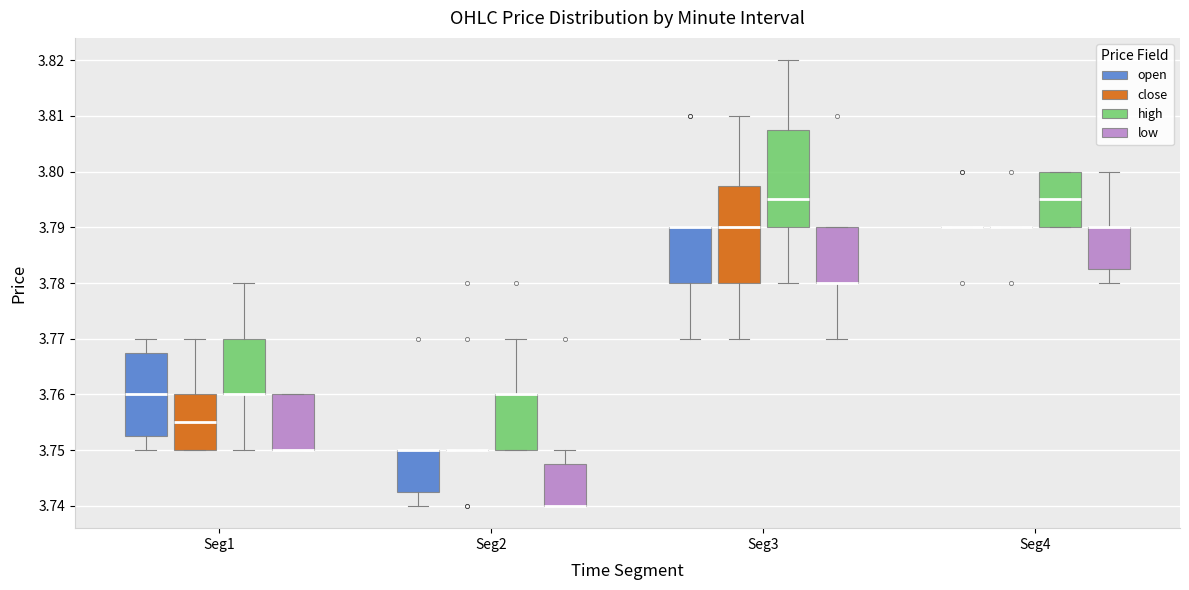

Reading left to right, read every box against the y-axis: the position of its median line, the range the box covers, and the ends of its whiskers. The values are not printed on the chart, so give them approximately, as read against the axis.

Seg1 (open): median 3.760, box 3.753 to 3.768, whiskers 3.750 to 3.770
Seg1 (close): median 3.755, box 3.750 to 3.760, whiskers 3.750 to 3.770
Seg1 (high): median 3.760 (drawn on the box's lower edge), box 3.760 to 3.770, whiskers 3.750 to 3.780
Seg1 (low): median 3.750 (drawn on the box's lower edge), box 3.750 to 3.760, whiskers 3.750 to 3.760
Seg2 (open): median 3.750 (drawn on the box's upper edge), box 3.743 to 3.750, whiskers 3.740 to 3.750
Seg2 (close): box collapsed to a line at 3.750, whiskers 3.750 to 3.750
Seg2 (high): median 3.760 (drawn on the box's upper edge), box 3.750 to 3.760, whiskers 3.750 to 3.770
Seg2 (low): median 3.740 (drawn on the box's lower edge), box 3.740 to 3.748, whiskers 3.740 to 3.750
Seg3 (open): median 3.790 (drawn on the box's upper edge), box 3.780 to 3.790, whiskers 3.770 to 3.790
Seg3 (close): median 3.790, box 3.780 to 3.798, whiskers 3.770 to 3.810
Seg3 (high): median 3.795, box 3.790 to 3.808, whiskers 3.780 to 3.820
Seg3 (low): median 3.780 (drawn on the box's lower edge), box 3.780 to 3.790, whiskers 3.770 to 3.790
Seg4 (open): box collapsed to a line at 3.790, whiskers 3.790 to 3.790
Seg4 (close): box collapsed to a line at 3.790, whiskers 3.790 to 3.790
Seg4 (high): median 3.795, box 3.790 to 3.800, whiskers 3.790 to 3.800
Seg4 (low): median 3.790 (drawn on the box's upper edge), box 3.783 to 3.790, whiskers 3.780 to 3.800